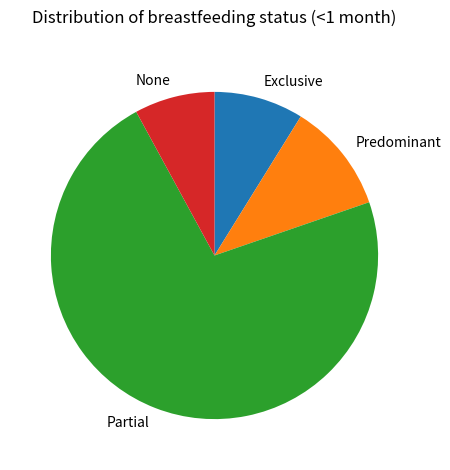

Do Predominant and None together represent more than half of the pie?

No